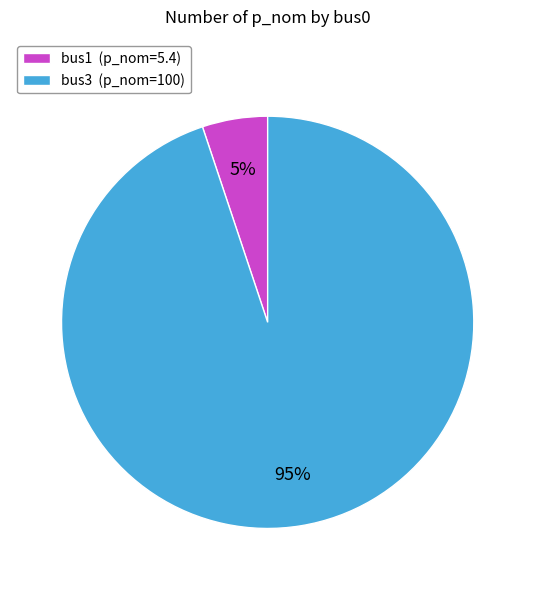

What is the largest slice in the pie chart?

bus3